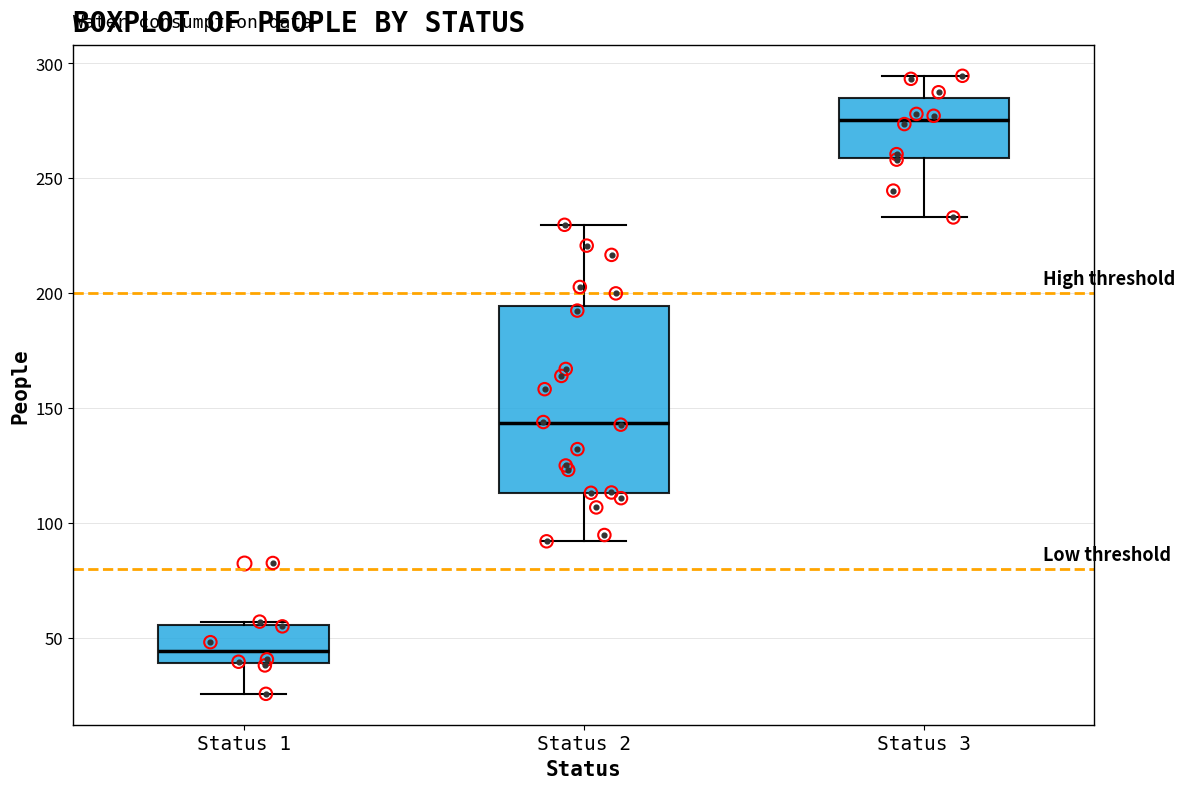

Where does the lower whisker of the box for Status 3 end on the y-axis? The values are not printed on the chart, so give them approximately, as read against the axis.

235